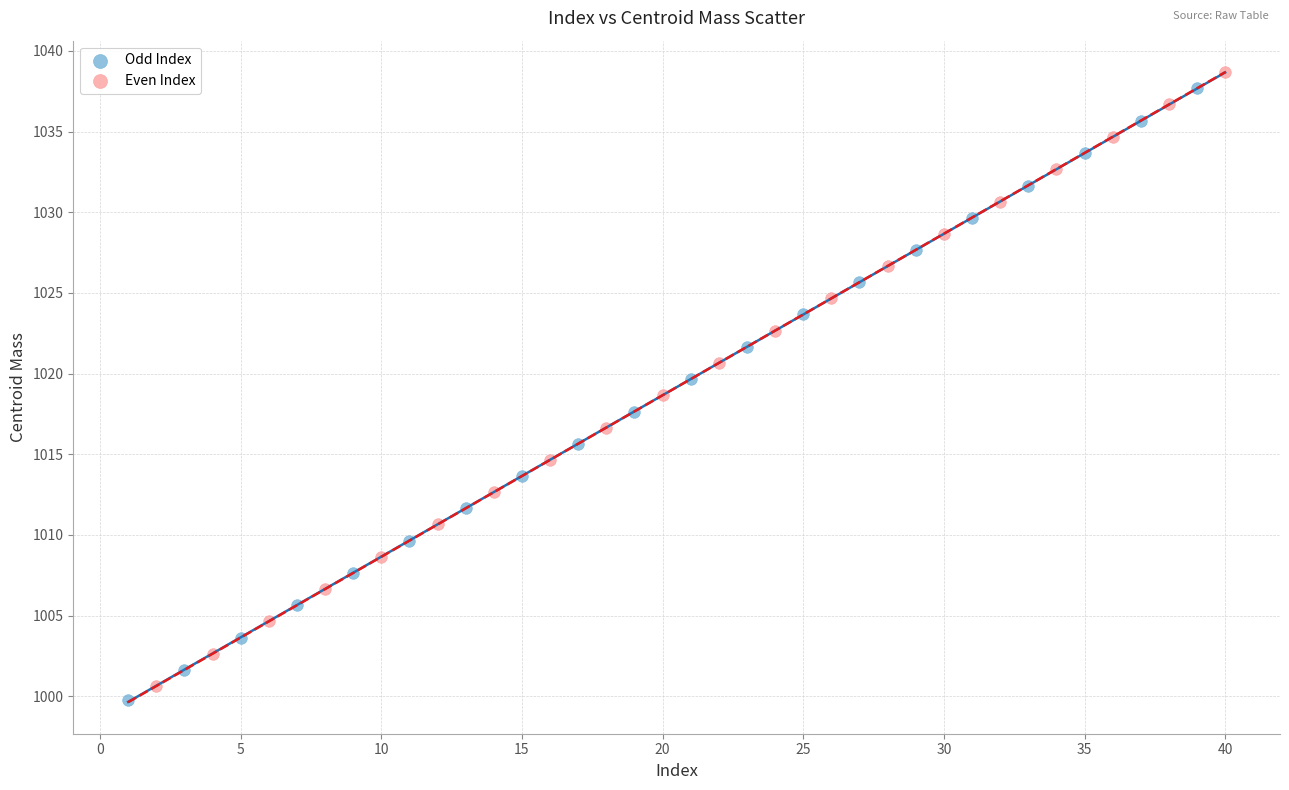

Which series has the largest Y range (max minus min)?

Even Index